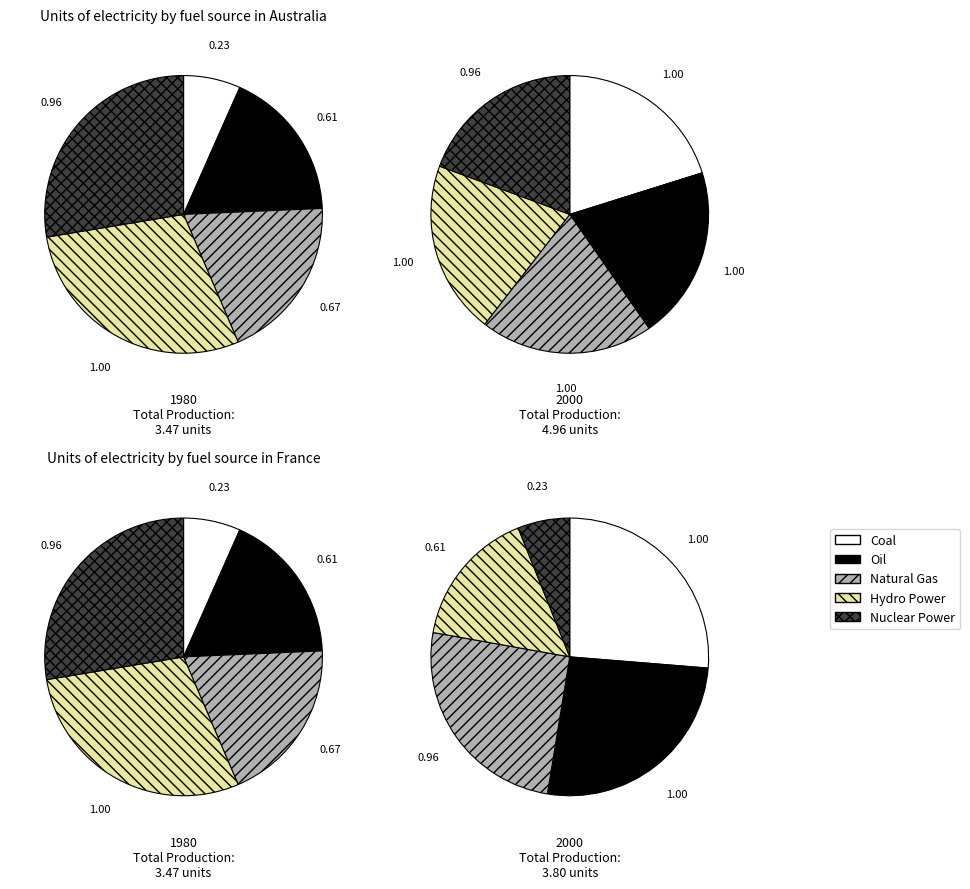

Does 6 account for over 50% of the chart?

No